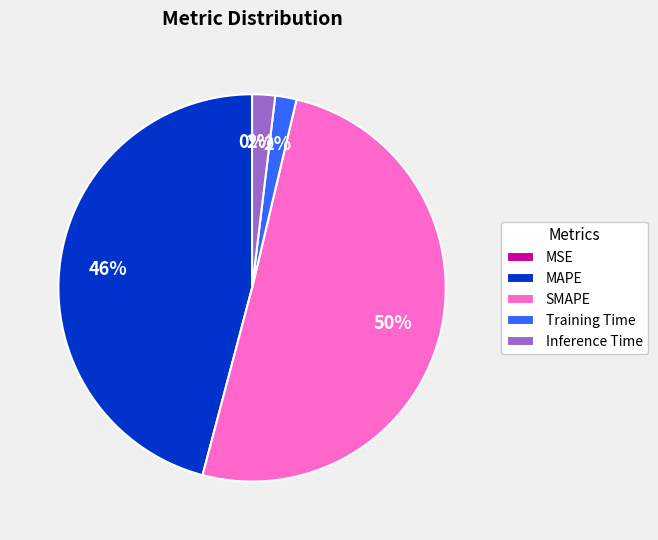

Which has a higher value, Inference Time or MAPE?

MAPE